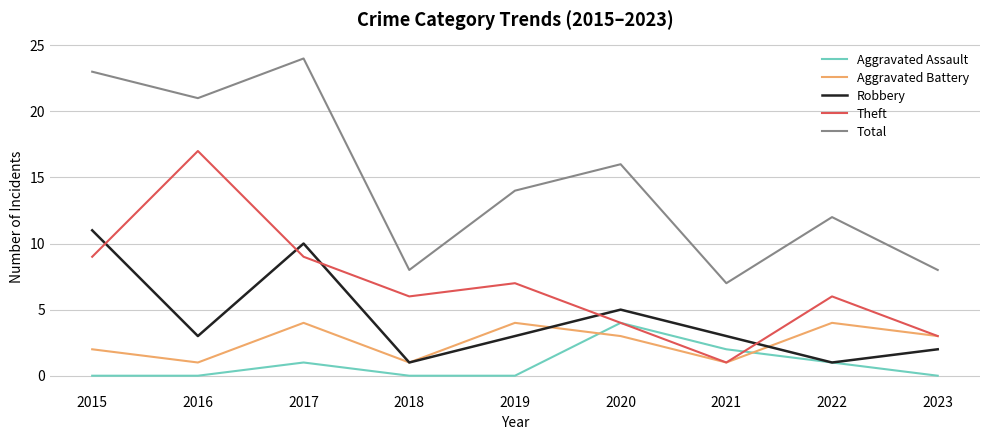

In Aggravated Battery, how many points are lower than both neighbors (excluding endpoints)?

3